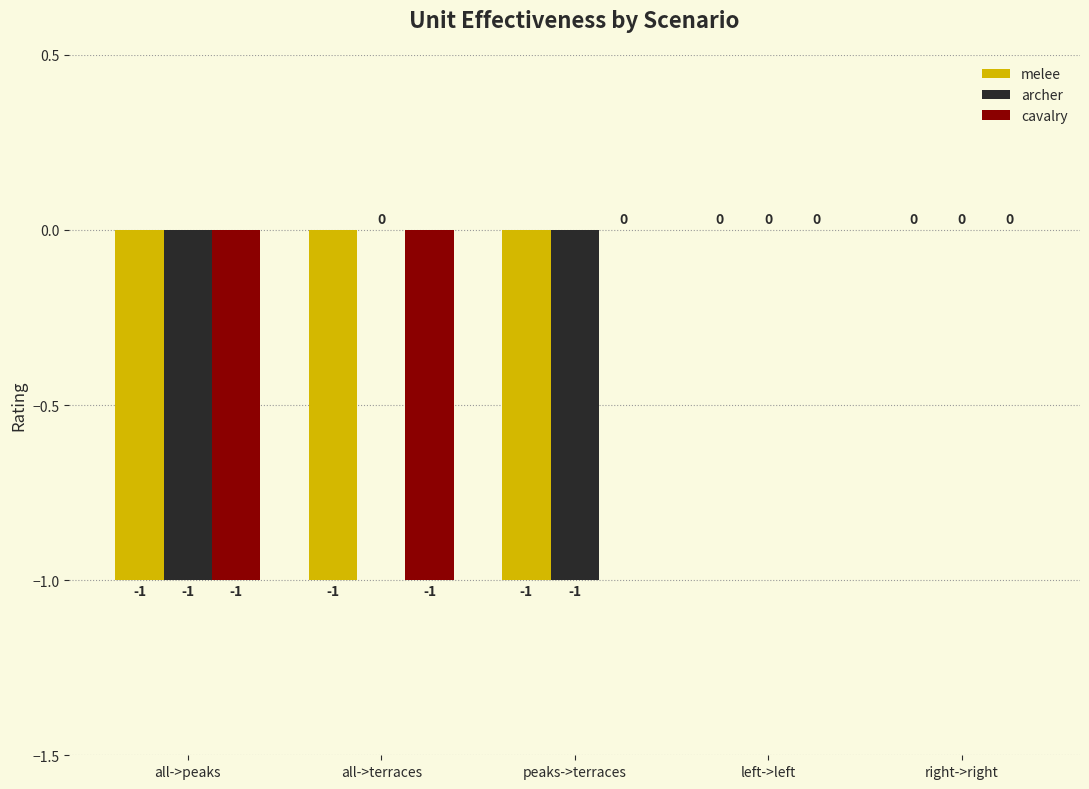

Is the value of melee at peaks->terraces greater than the value of archer at left->left?

No